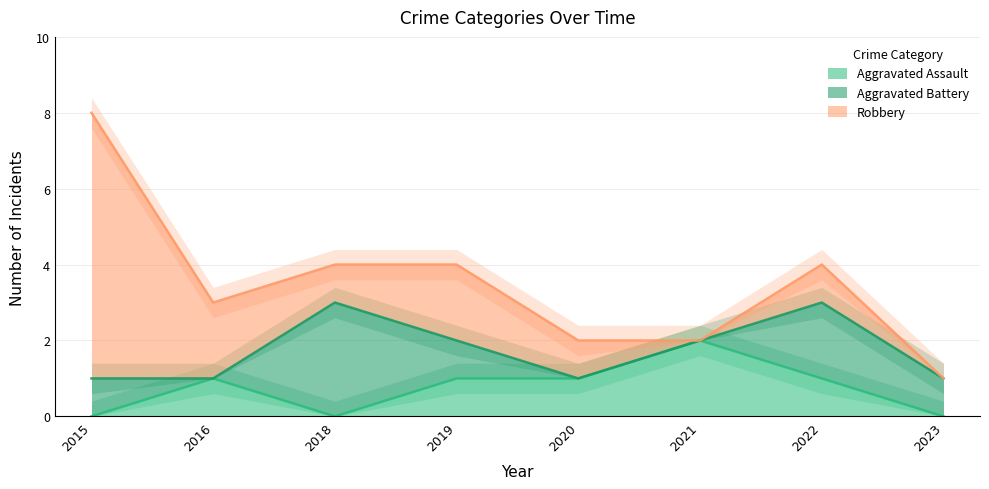

What are all the series names shown in the legend?

Aggravated Assault, Aggravated Battery, Robbery